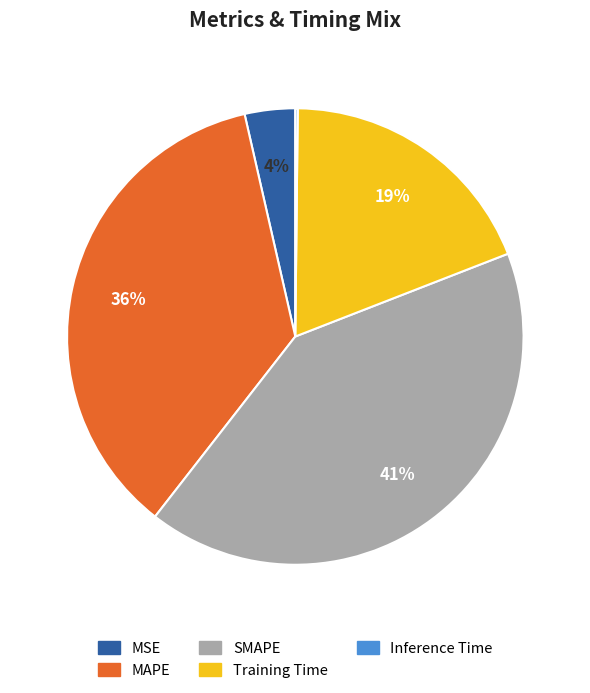

Which slice is the largest?

SMAPE